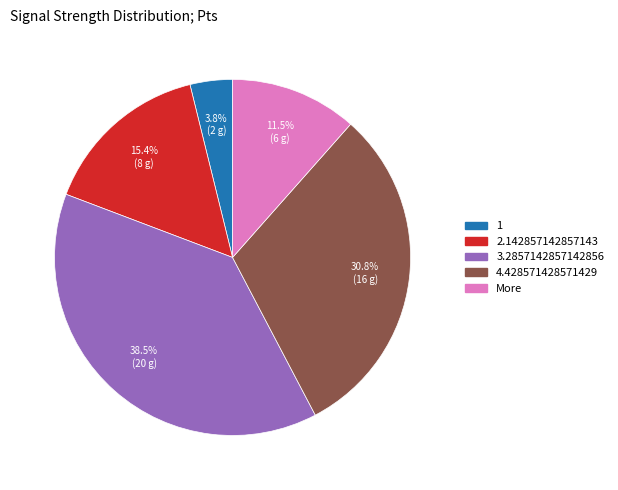

What percentage is the 2.142857142857143 slice, to the nearest percent?

15%